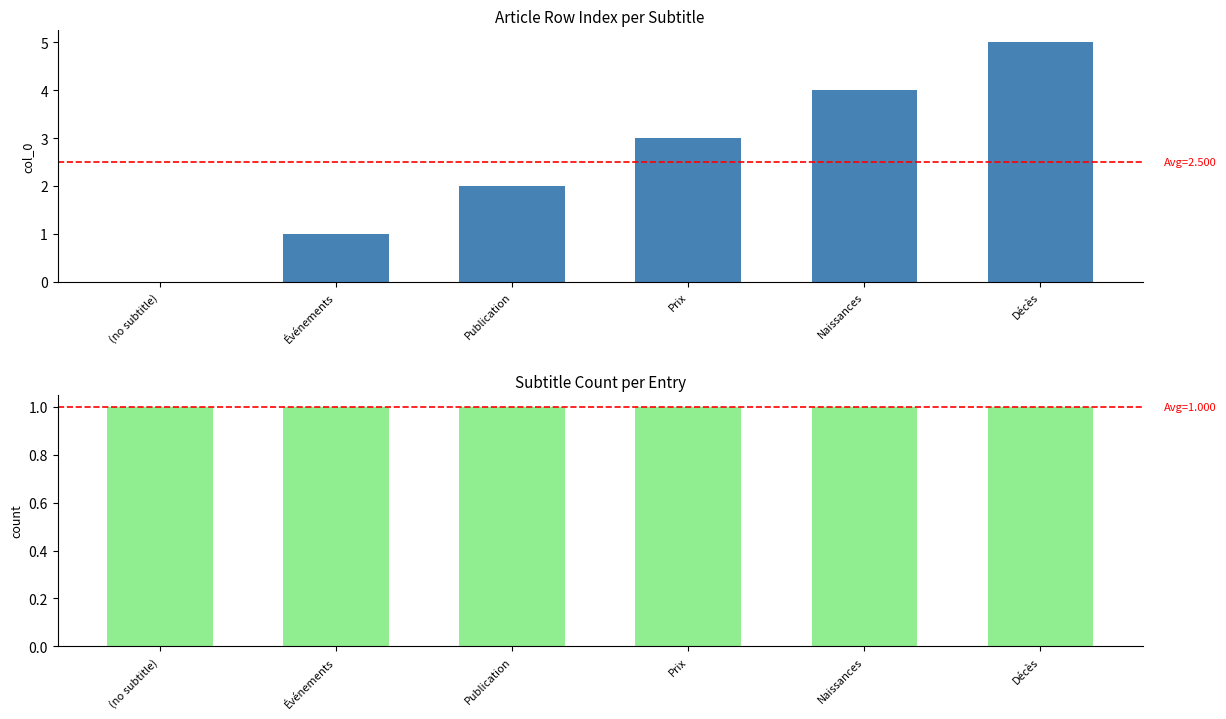

Rank the categories by count value from lowest to highest.

(no subtitle), Événements, Publication, Prix, Naissances, Décès